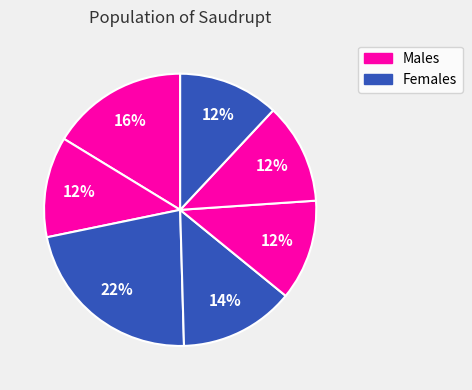

How many slices are in this pie chart?

7